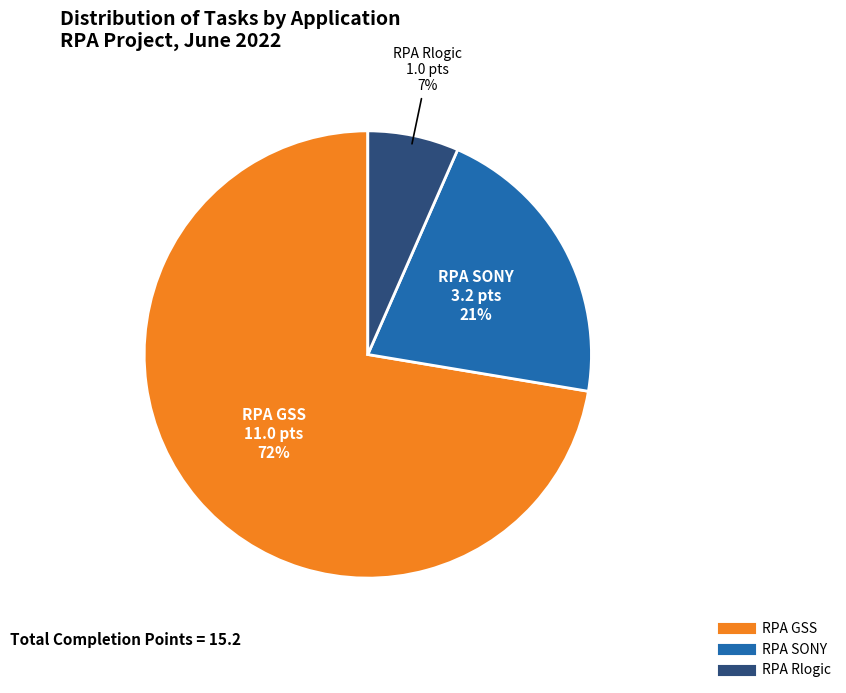

Approximately how many times larger is the value at RPA Rlogic compared to RPA GSS?

0.1